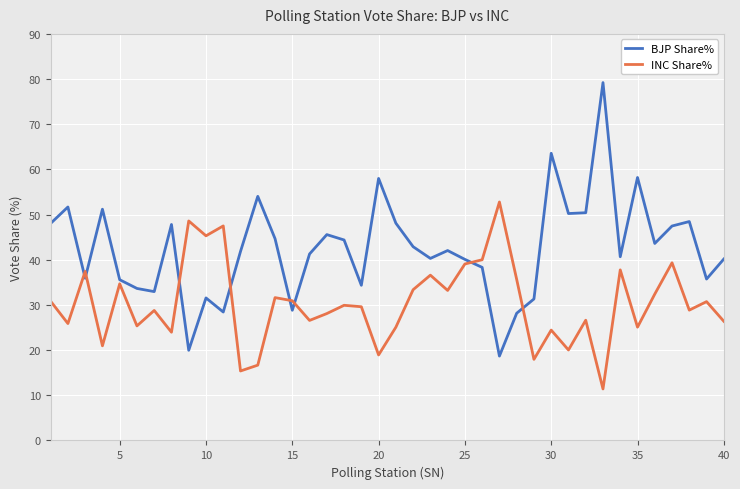

True or false: INC Share% and BJP Share% intersect in this chart.

True